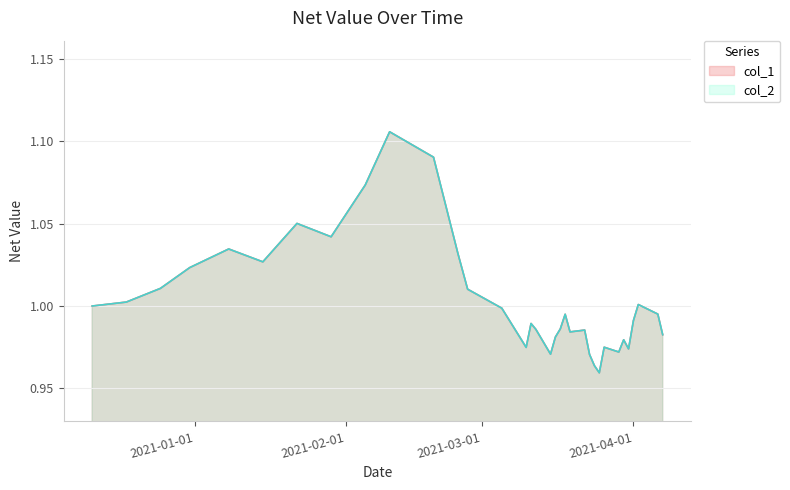

The value of col_2 at 2021-03-31 is 1.3. True or false?

False